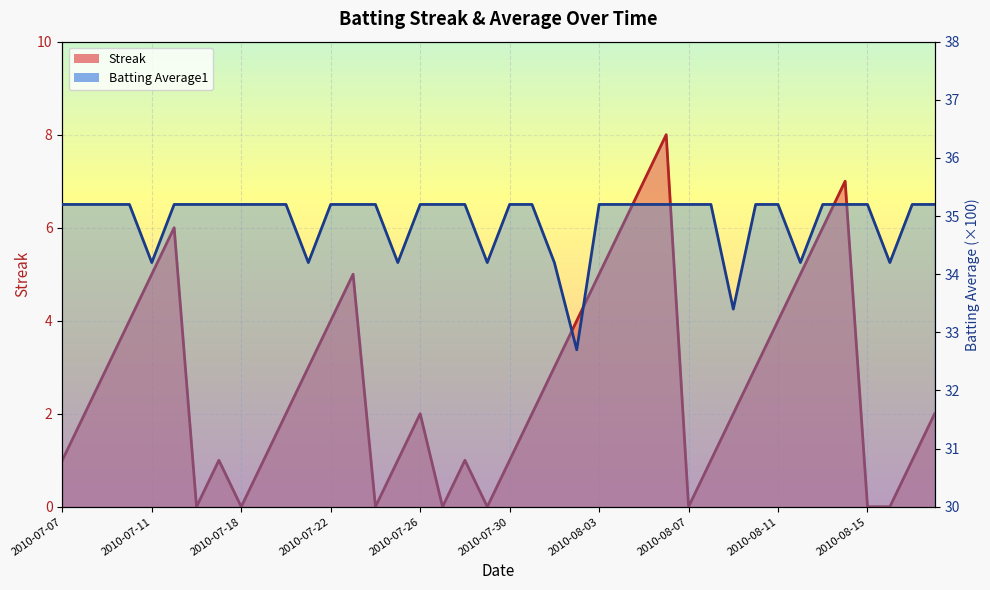

Which series has the largest total across all categories?

Batting Average1